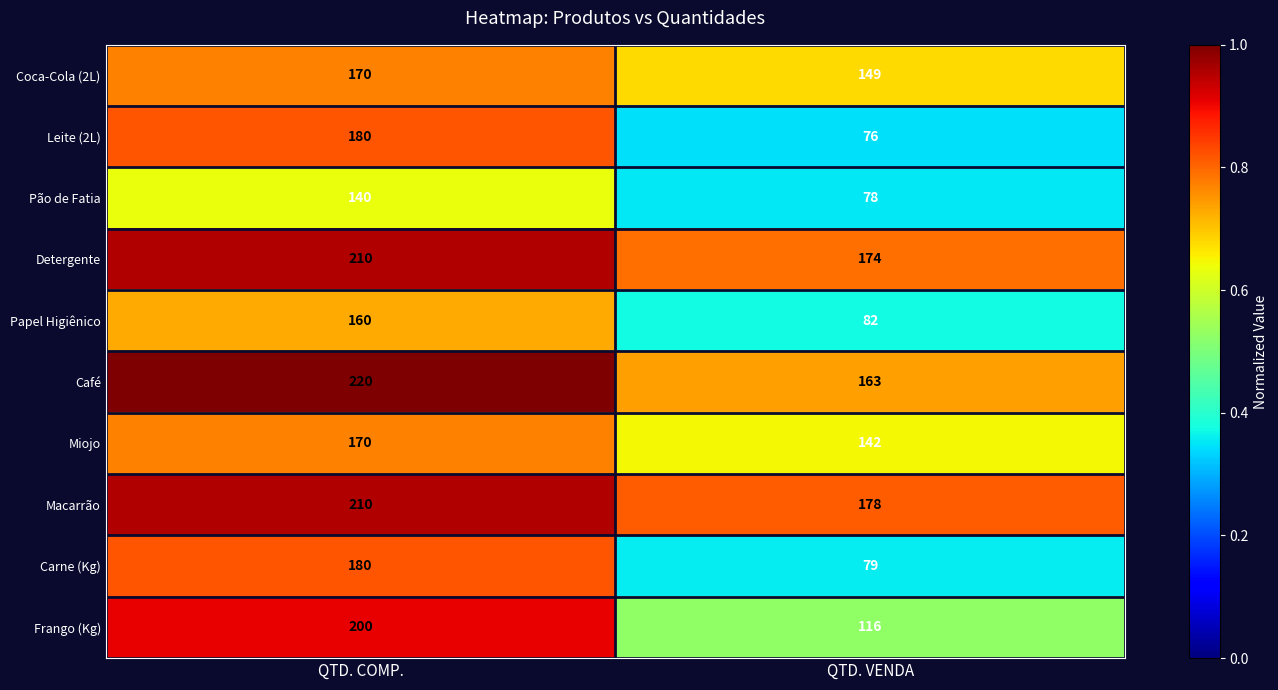

What is the sum of the Detergente values at QTD. COMP. and QTD. VENDA?

384